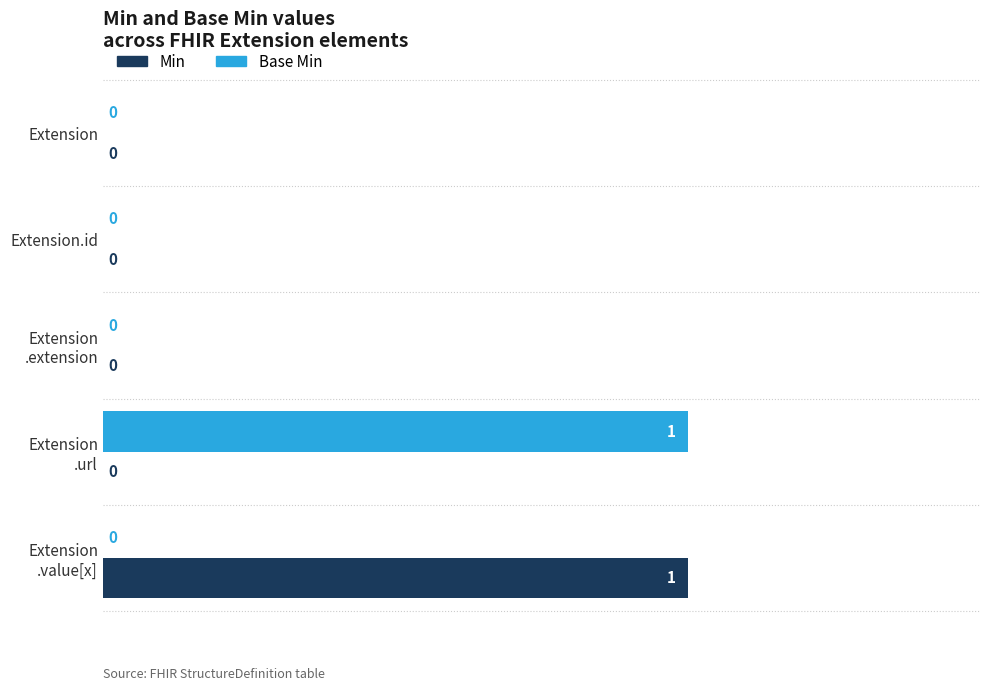

How many Base Min values are between 0 and 1?

5